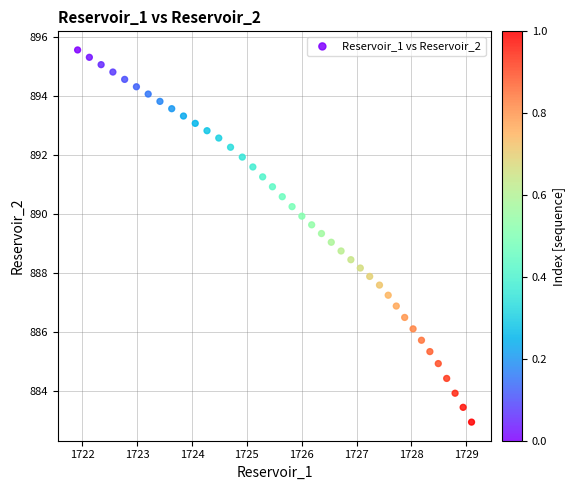

What is the range of Y values (max minus min)?

12.6